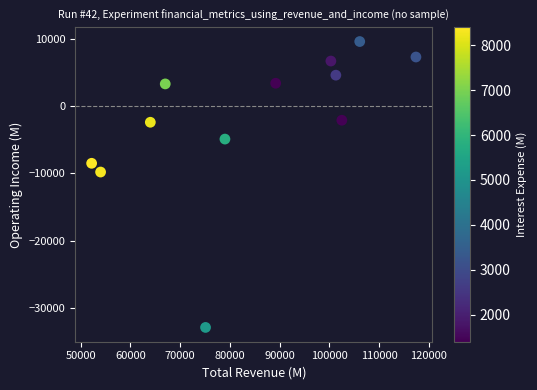

What Y value in the scatter plot is closest to -11650?

-9800